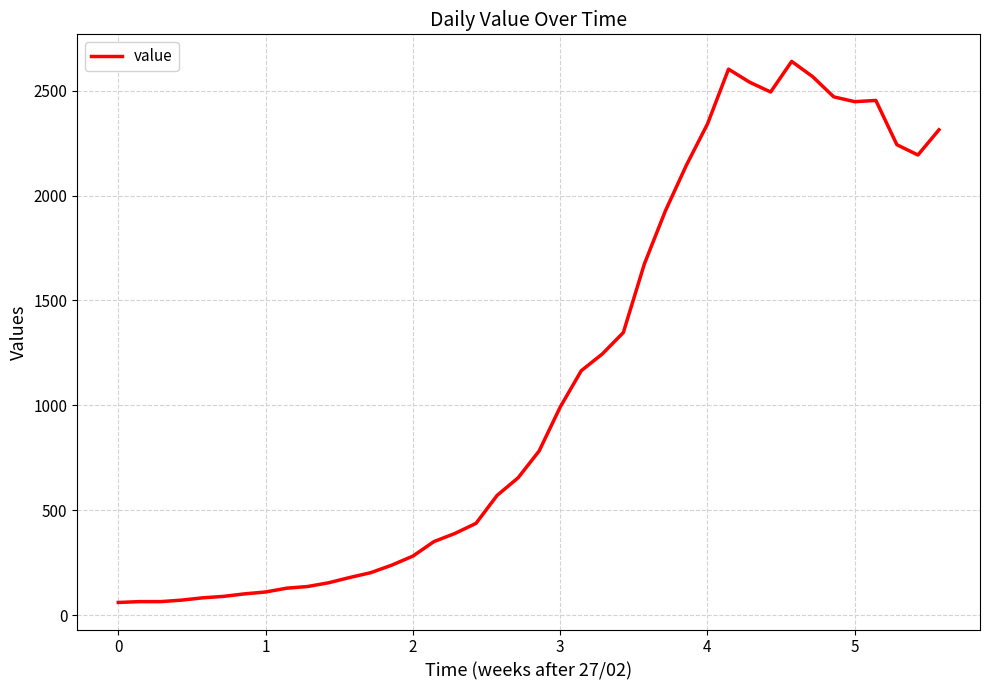

What is the greatest value displayed?

2639